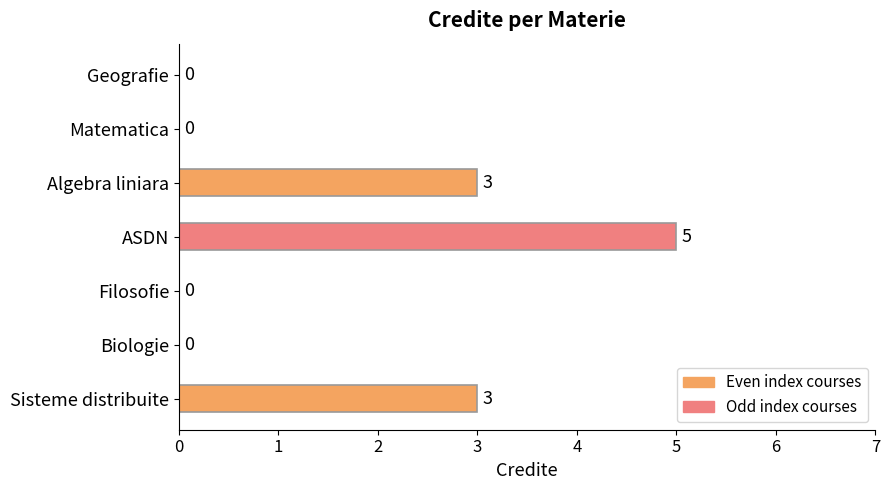

What is the change in value from Biologie to Sisteme distribuite?

+3